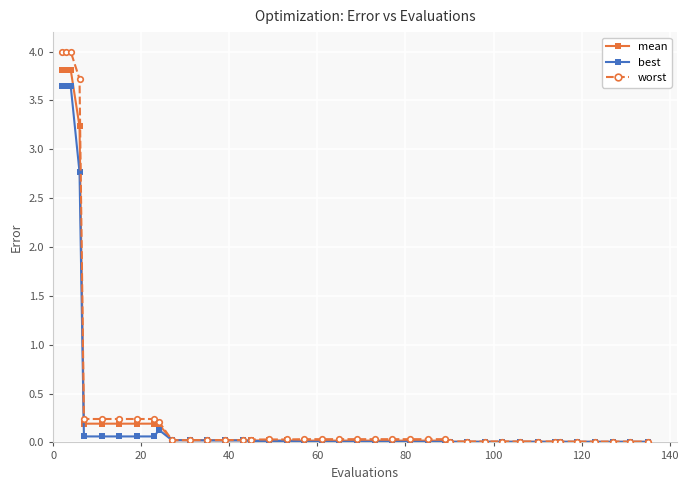

At how many categories does at least one series exceed 3?

4